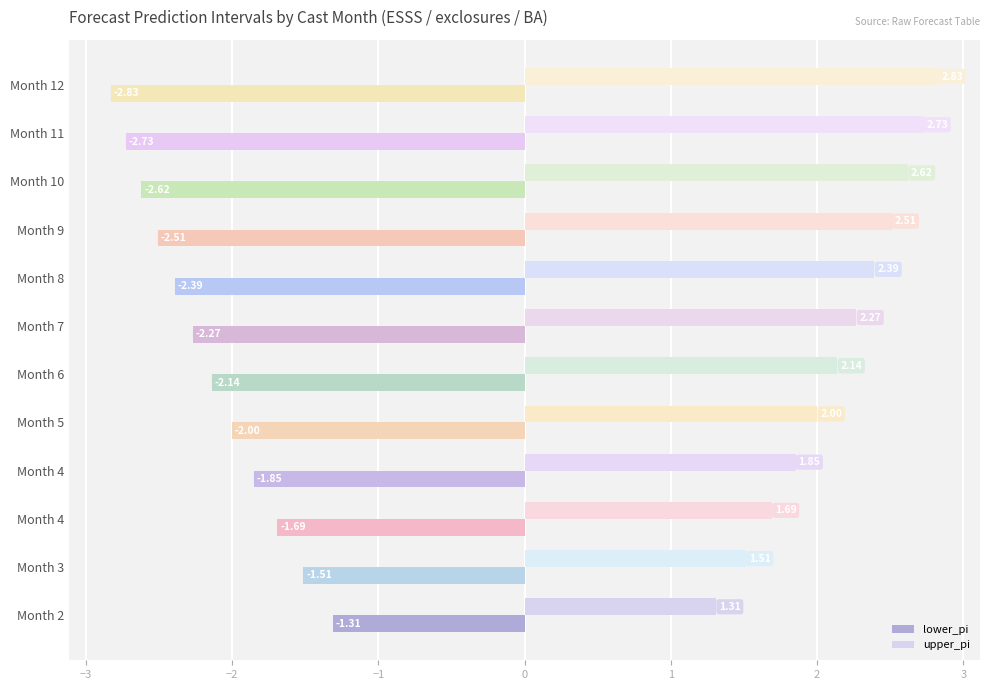

Rank the series by their average value, from highest to lowest.

upper_pi, lower_pi